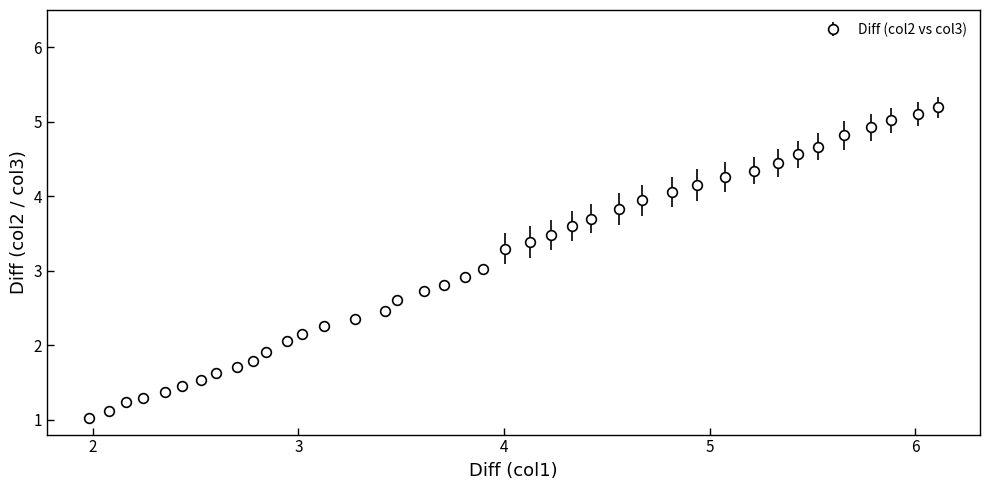

What is the maximum value shown in the chart?

5.2